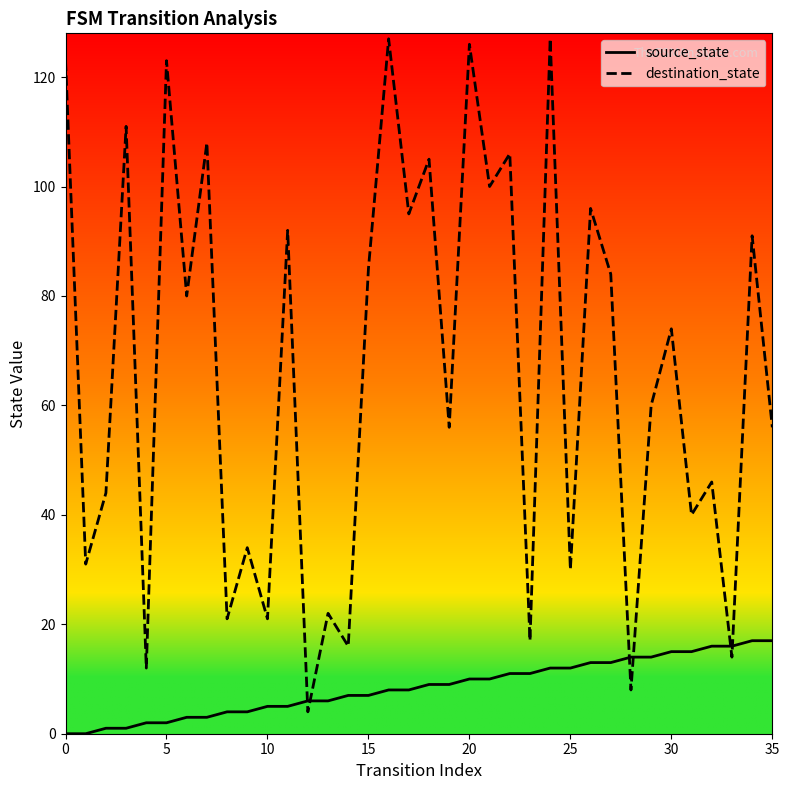

Rank the series by their maximum value, from lowest to highest.

source_state, destination_state